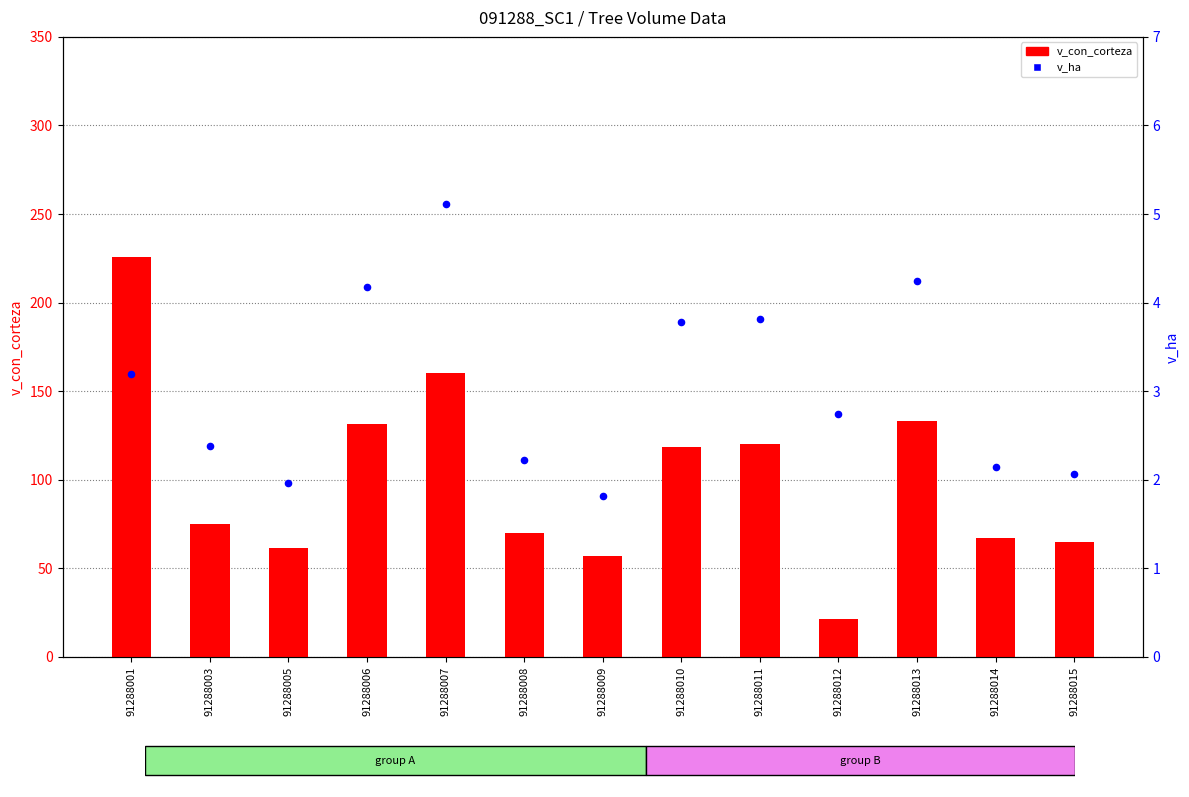

What are all the series names shown in the legend?

v_con_corteza, v_ha